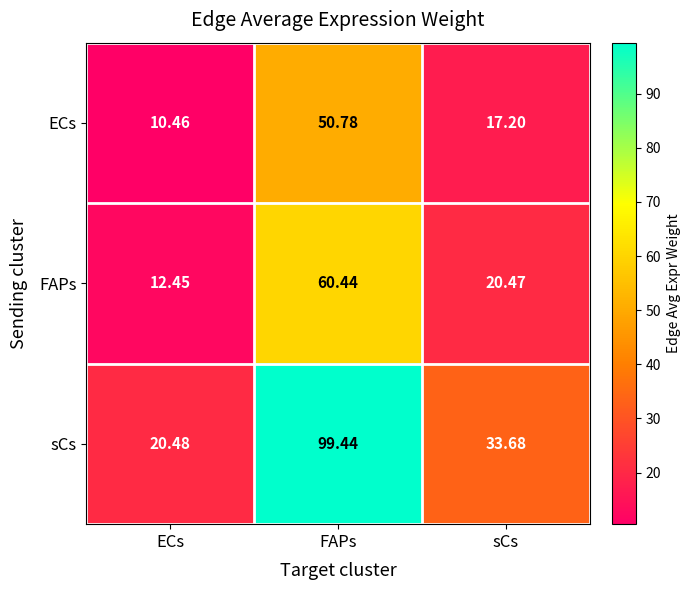

Which series has the largest total across all categories?

sCs